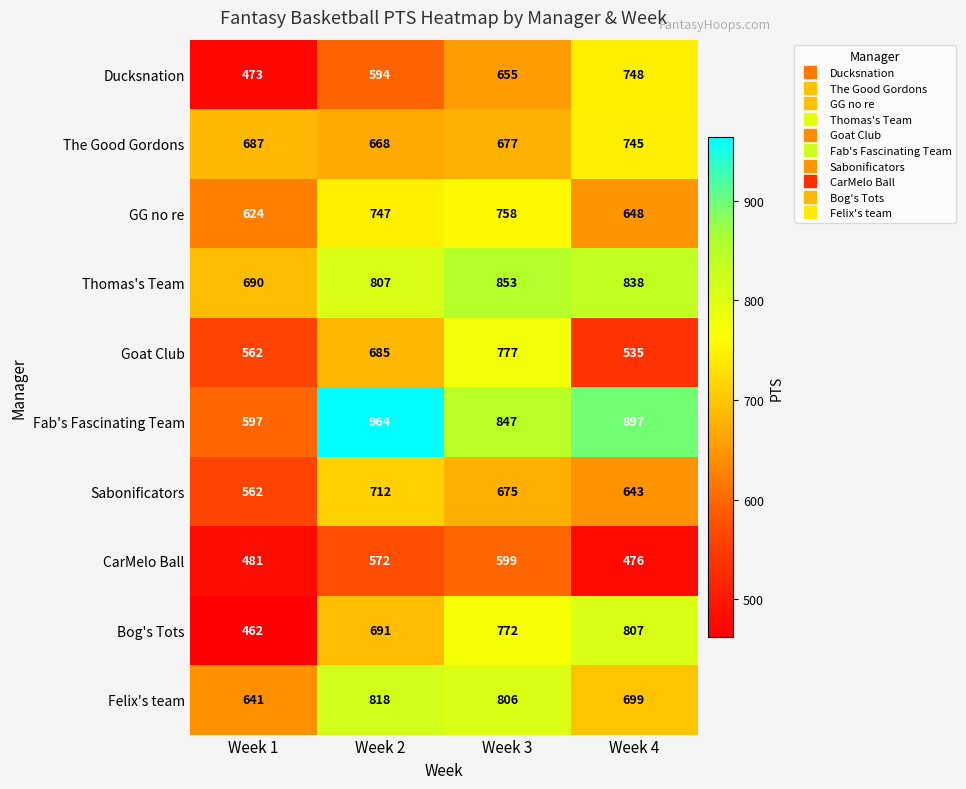

True or false: Sabonificators has a value of 1060 at Week 3.

False